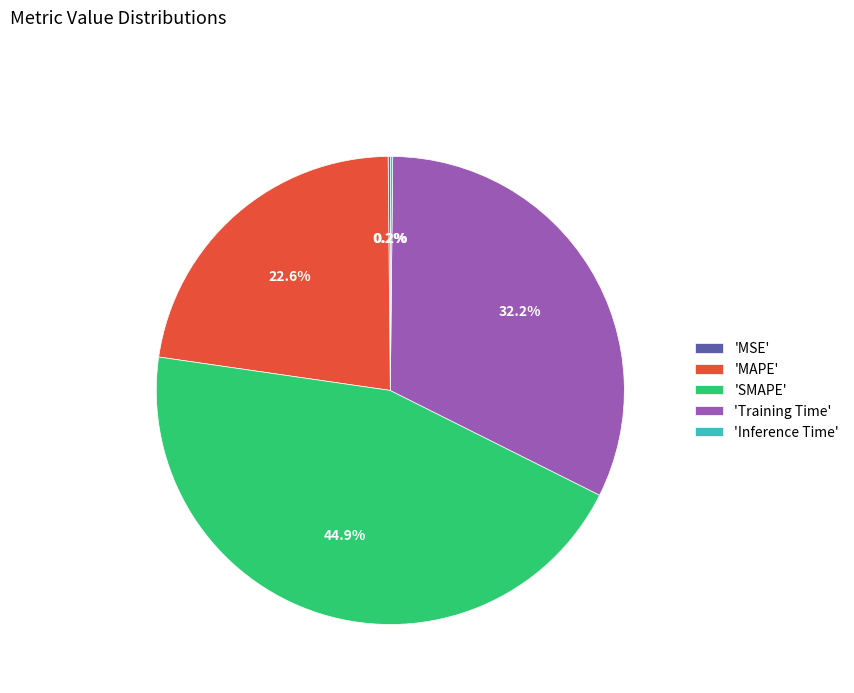

Approximately how many times larger is the value at 'Training Time' compared to 'SMAPE'?

0.7